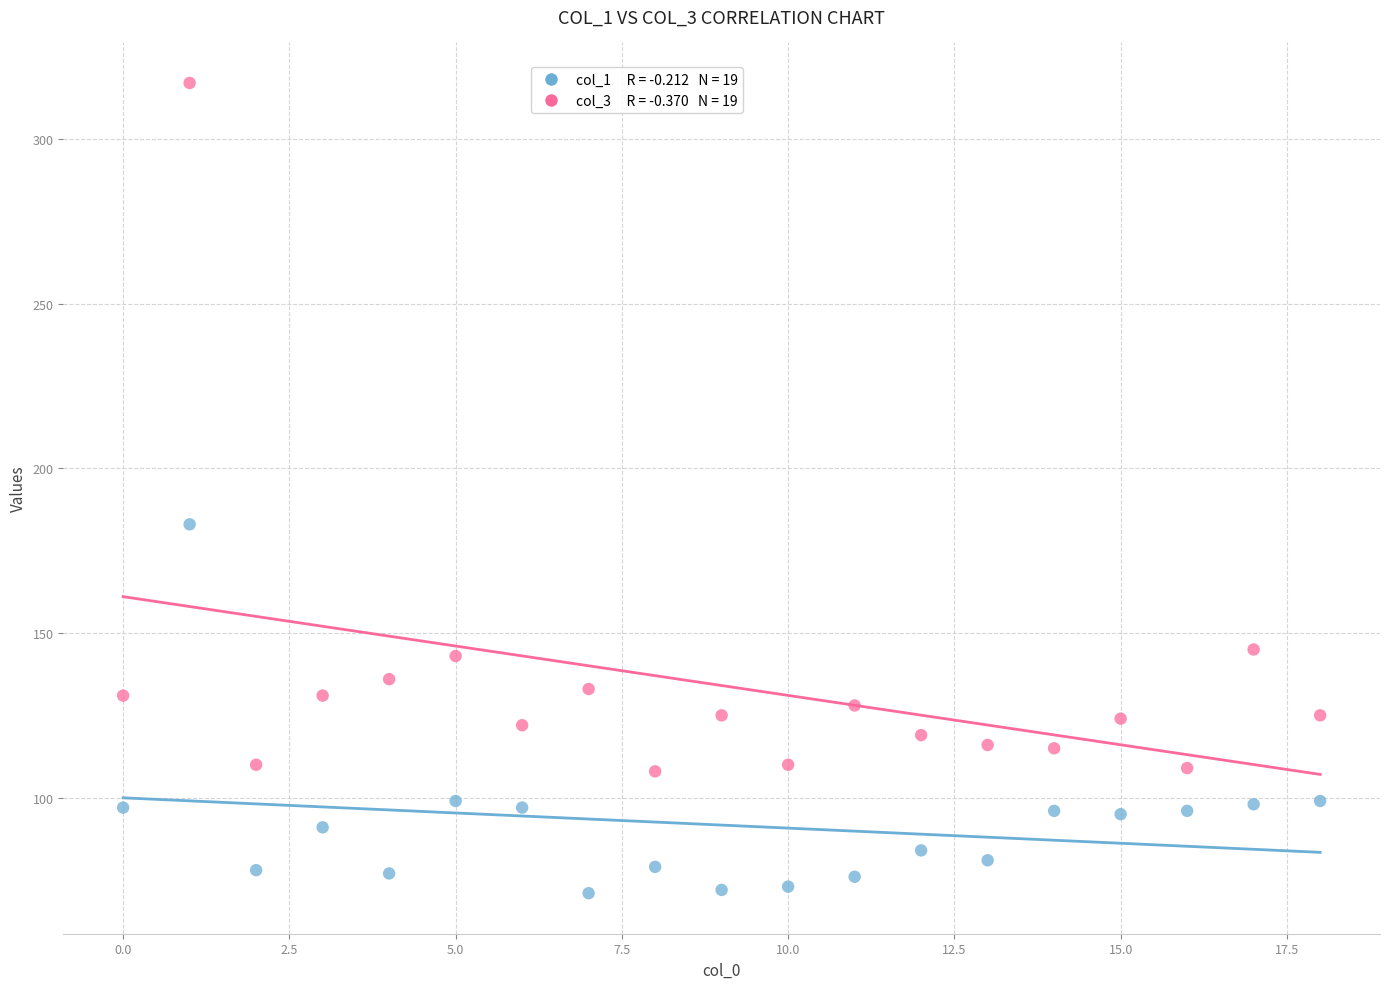

Across all data points, what is the range of Y values (max minus min)?

246